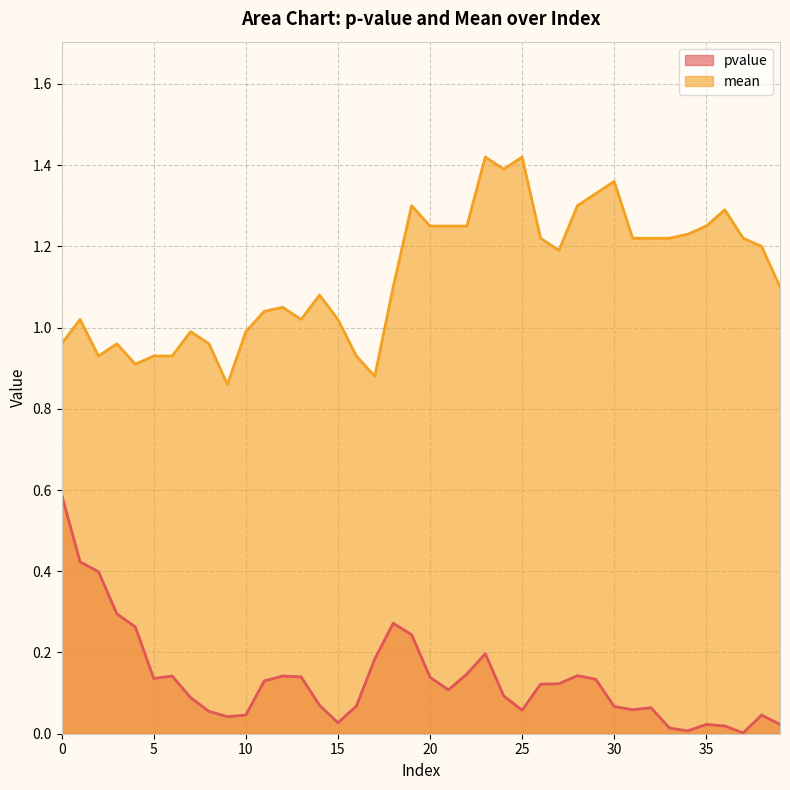

At which label is mean closest to 1?

7